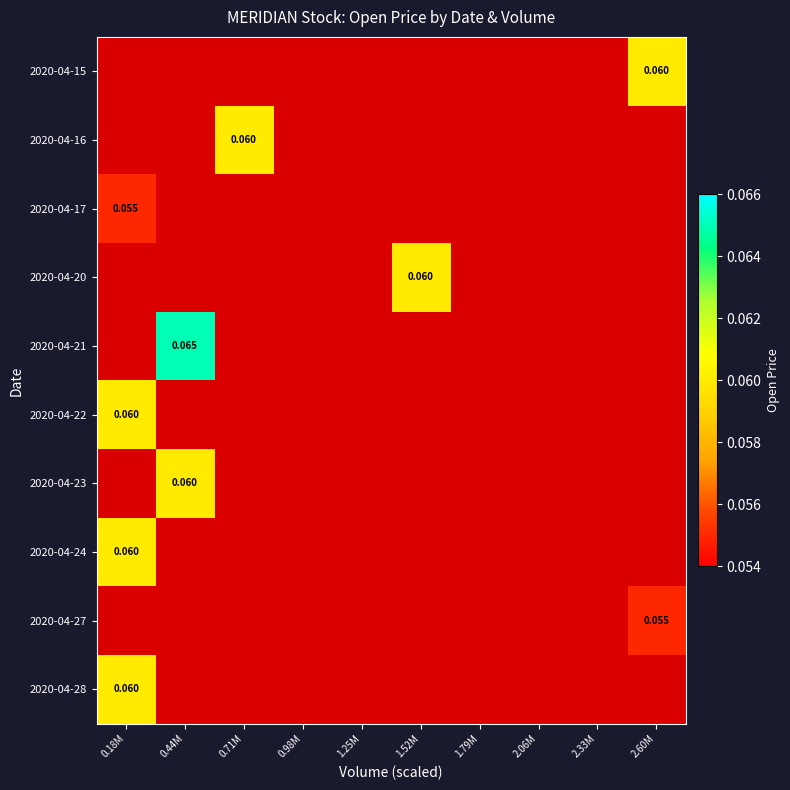

Between 1.52M and 2.60M, which series saw the biggest shift?

2020-04-15